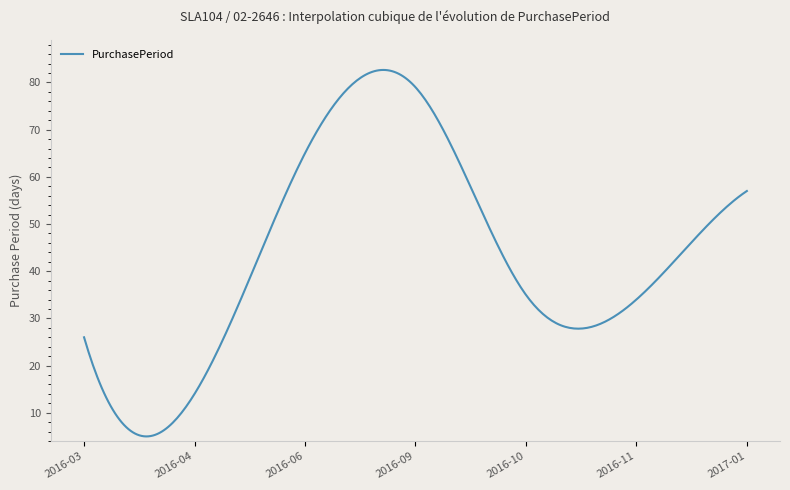

What is the difference between the maximum and minimum values?

77.7